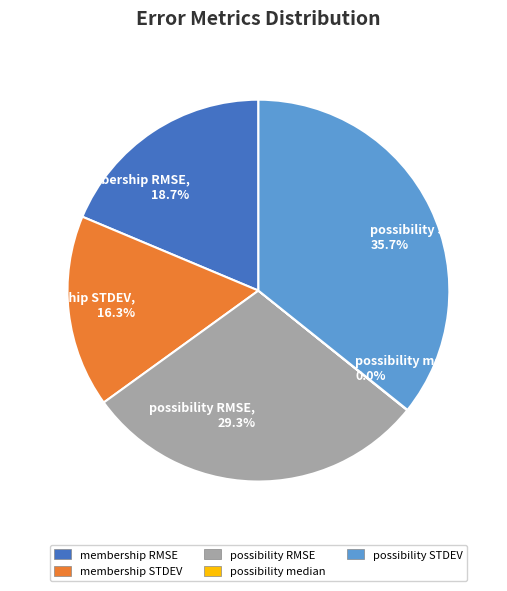

Is the sum of possibility RMSE and membership STDEV greater than half?

No